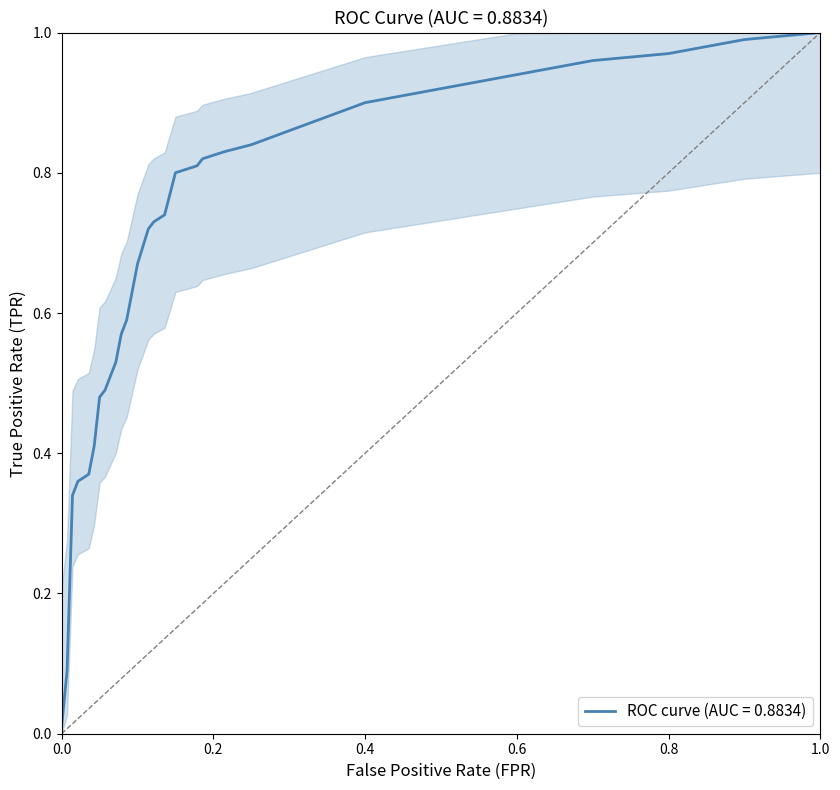

Is it true that the value at 0.4 is 1.4?

False